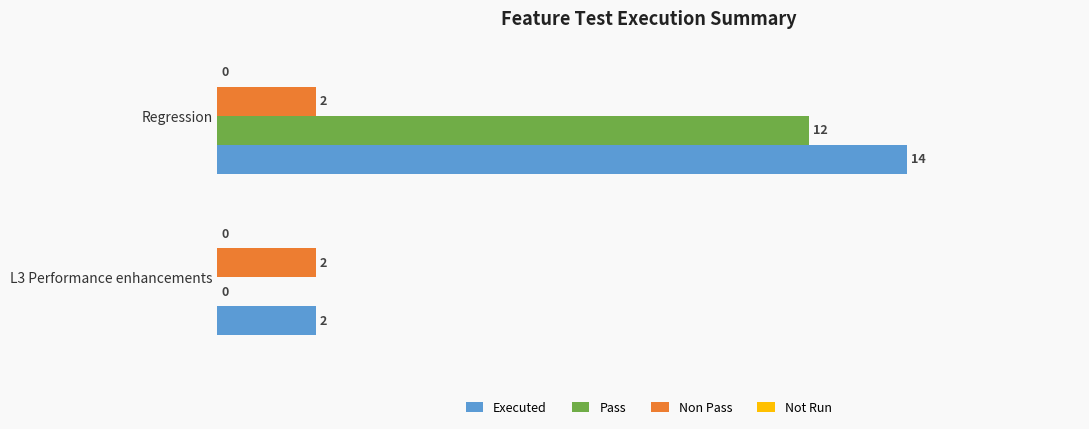

What is the sum of all Executed values?

16